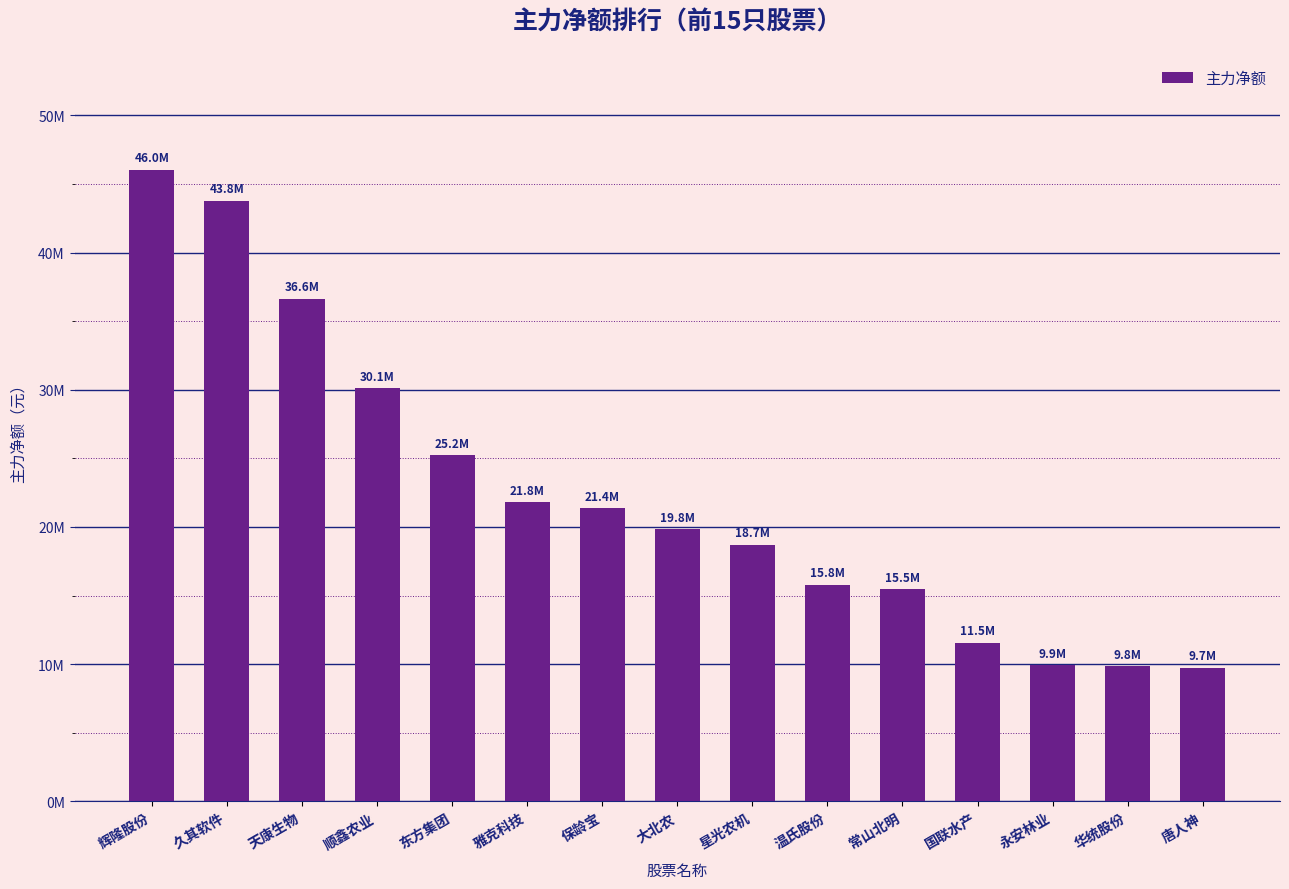

Are the bars horizontal?

No